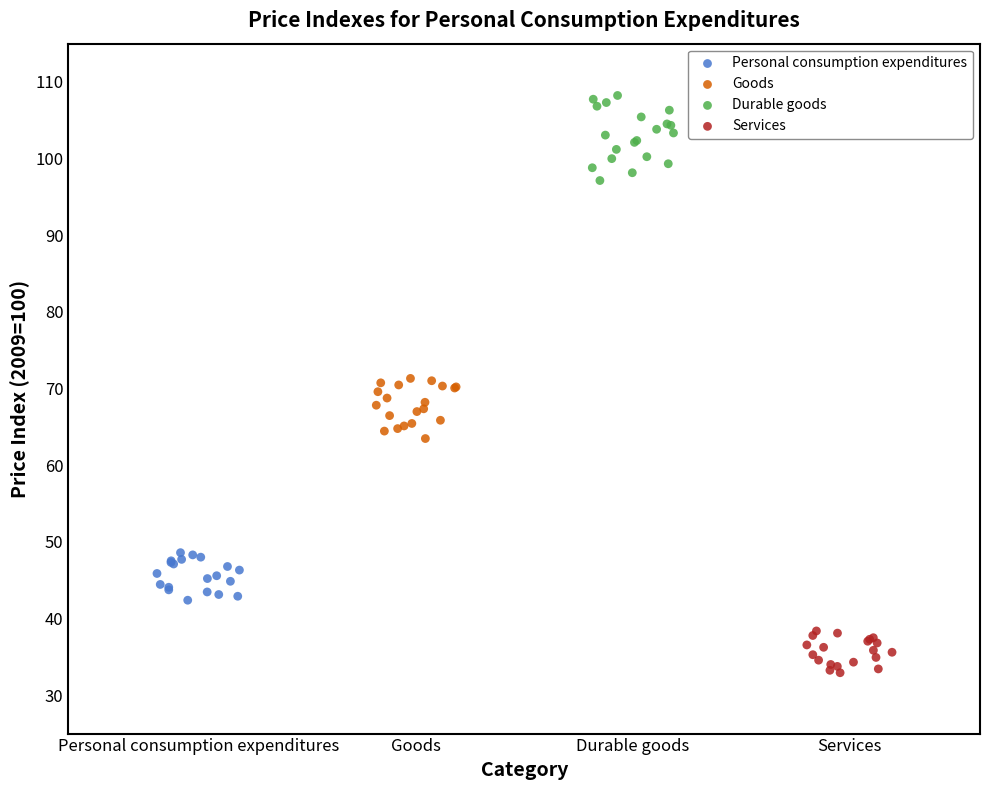

Which series has the largest Y range (max minus min)?

Durable goods